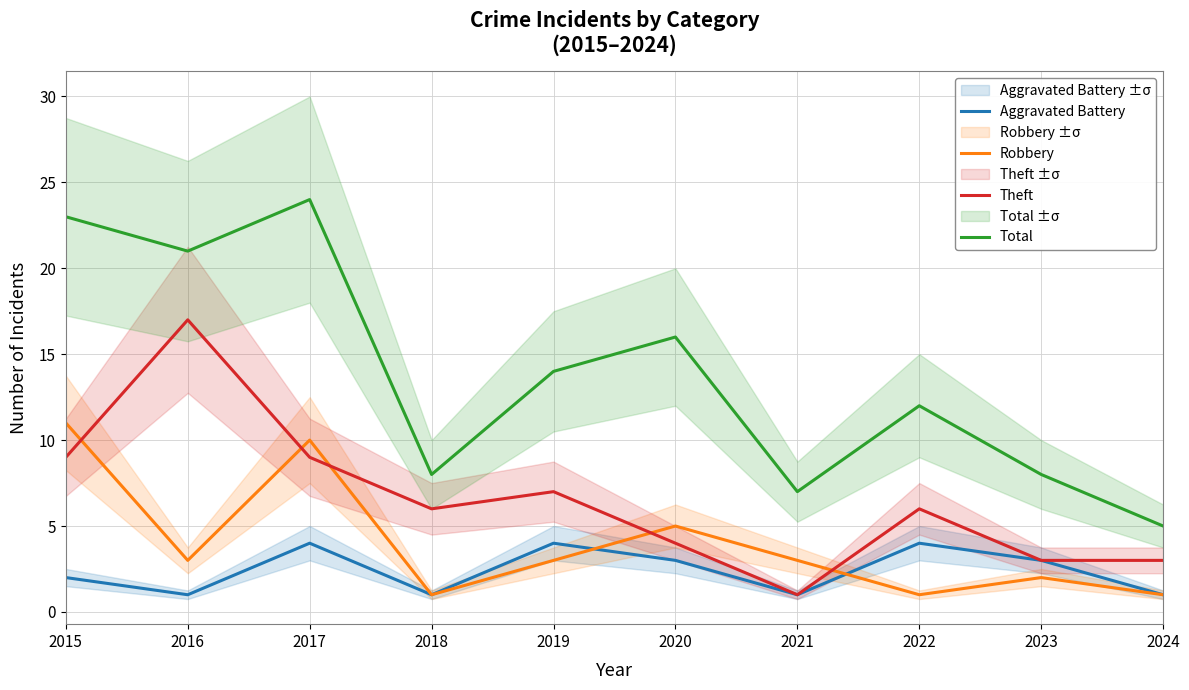

The value of Robbery at 2023 is 2. True or false?

True